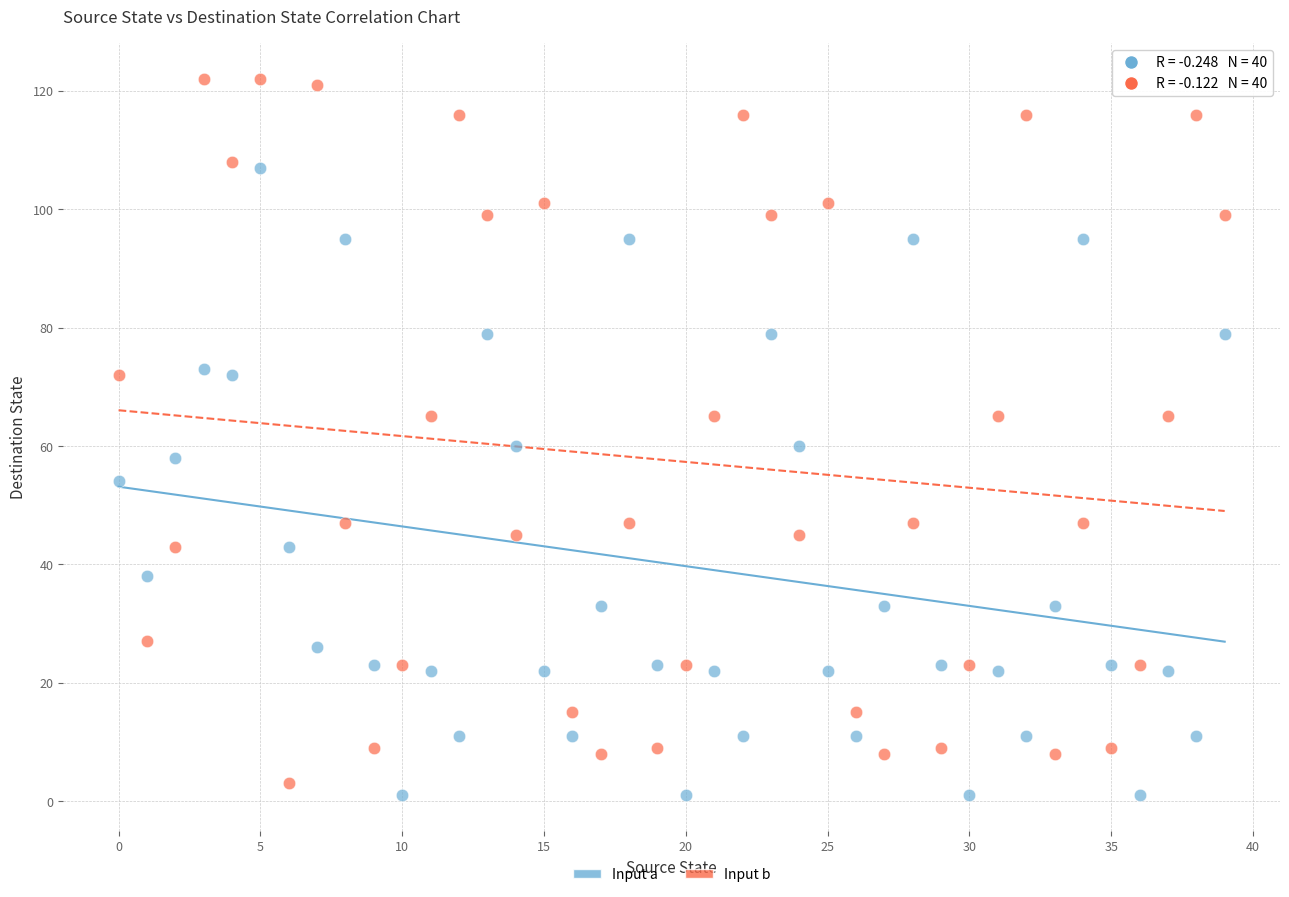

Which series has the largest Y range (max minus min)?

Input b